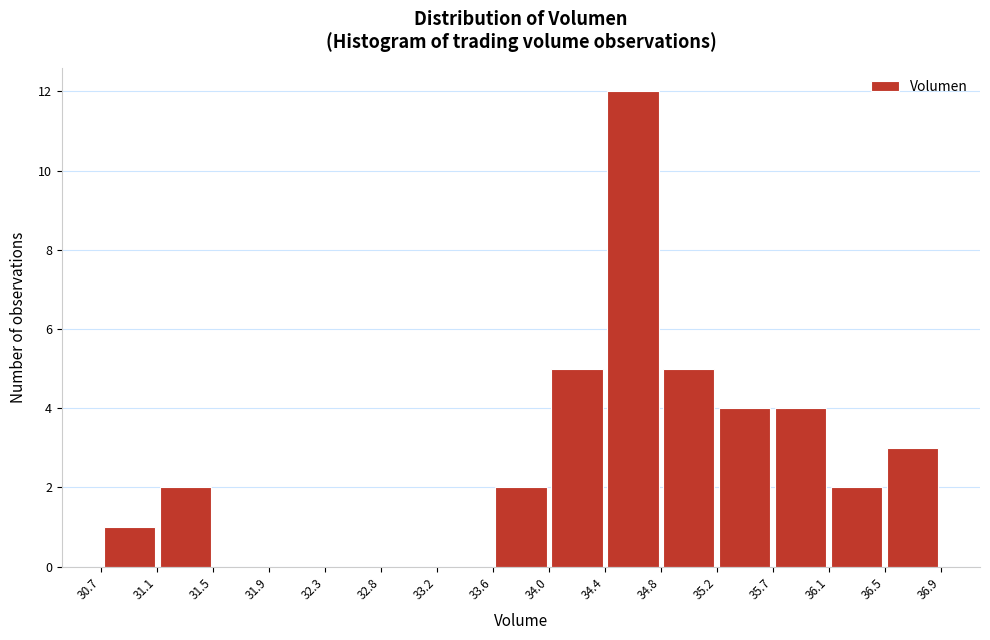

Reading left to right, list every bar in this chart as the range it spans on the x-axis followed by its height. The values are not printed on the chart, so give them approximately, as read against the axis.

30.7 to 31.1: 1
31.1 to 31.5: 2
31.5 to 31.9: 0
31.9 to 32.3: 0
32.3 to 32.8: 0
32.8 to 33.2: 0
33.2 to 33.6: 0
33.6 to 34.0: 2
34.0 to 34.4: 5
34.4 to 34.8: 12
34.8 to 35.2: 5
35.2 to 35.7: 4
35.7 to 36.1: 4
36.1 to 36.5: 2
36.5 to 36.9: 3